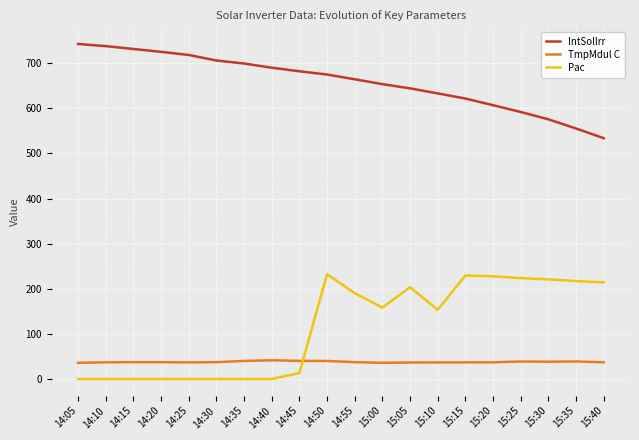

What is the spread (max minus min) of values at 14:55?

627.1